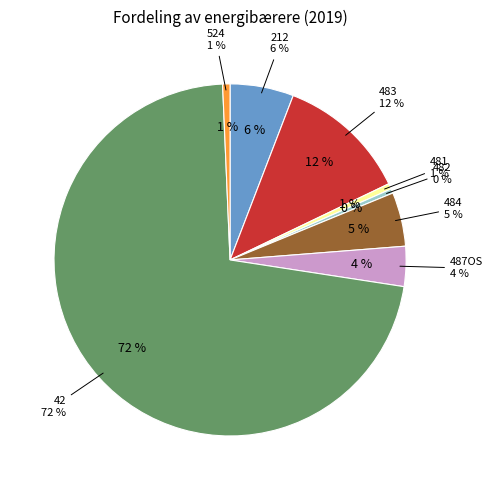

The 484 slice represents 5% of the pie. True or false?

True